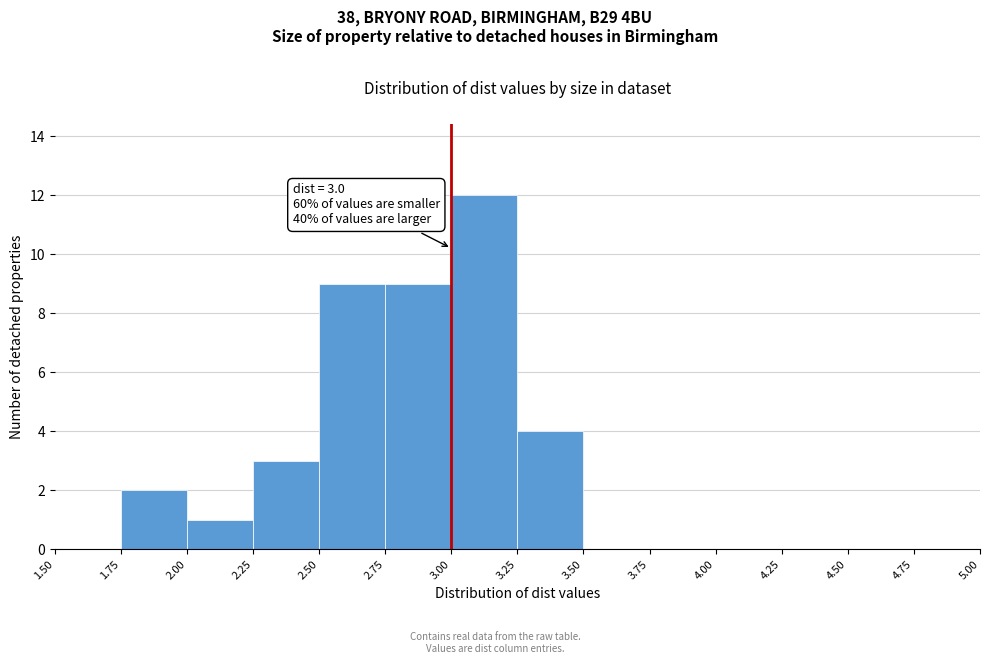

Over which range of the x-axis is the bar tallest?

3.00 to 3.25